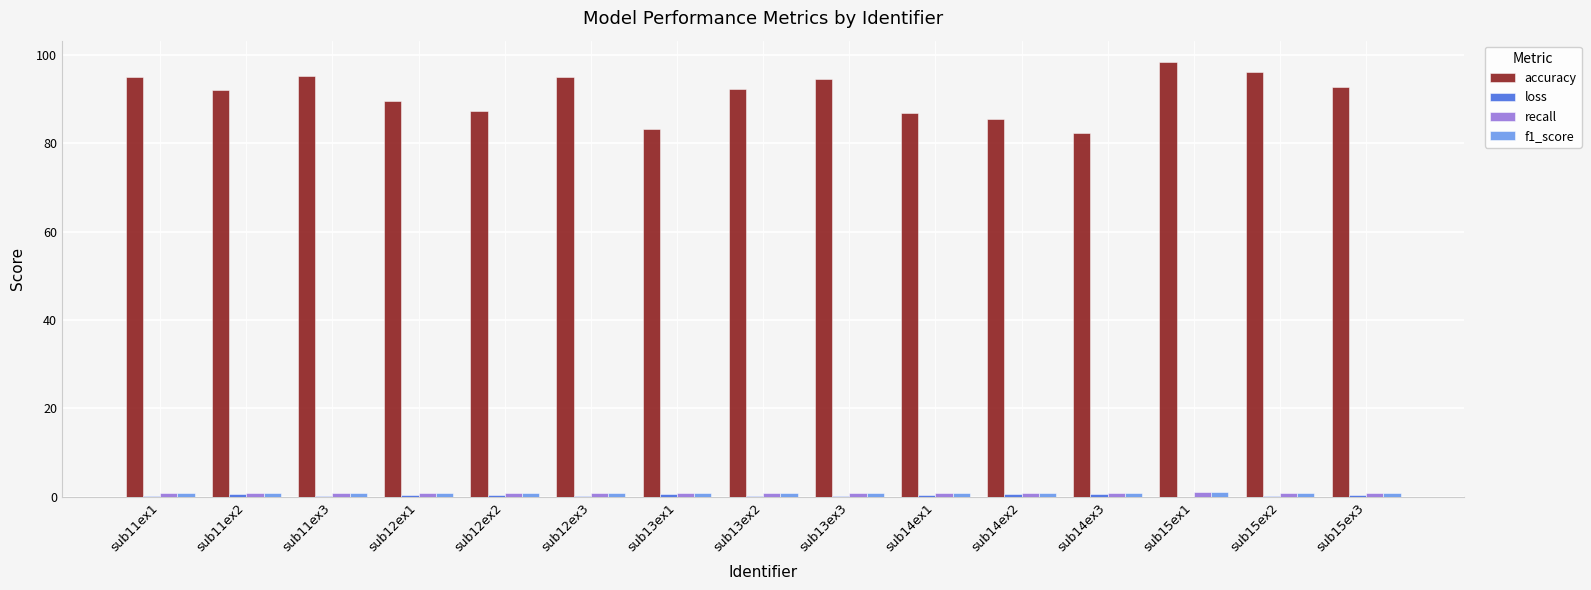

Which label corresponds to the largest value in the chart?

sub15ex1